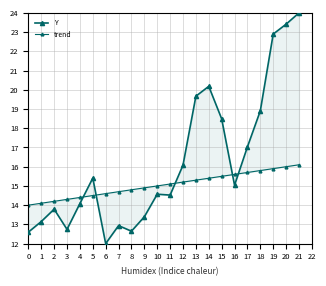

What is the value of the trend point at the 17th from the left?

15.6